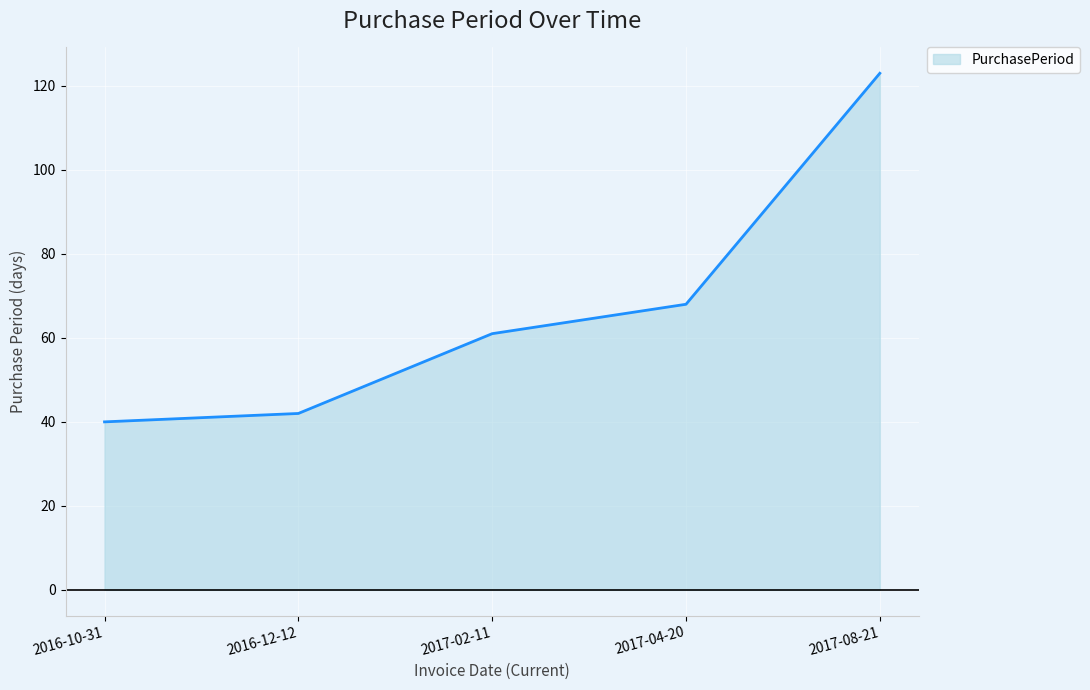

Reading left to right, list all the values displayed in this chart.

40	42	61	68	123